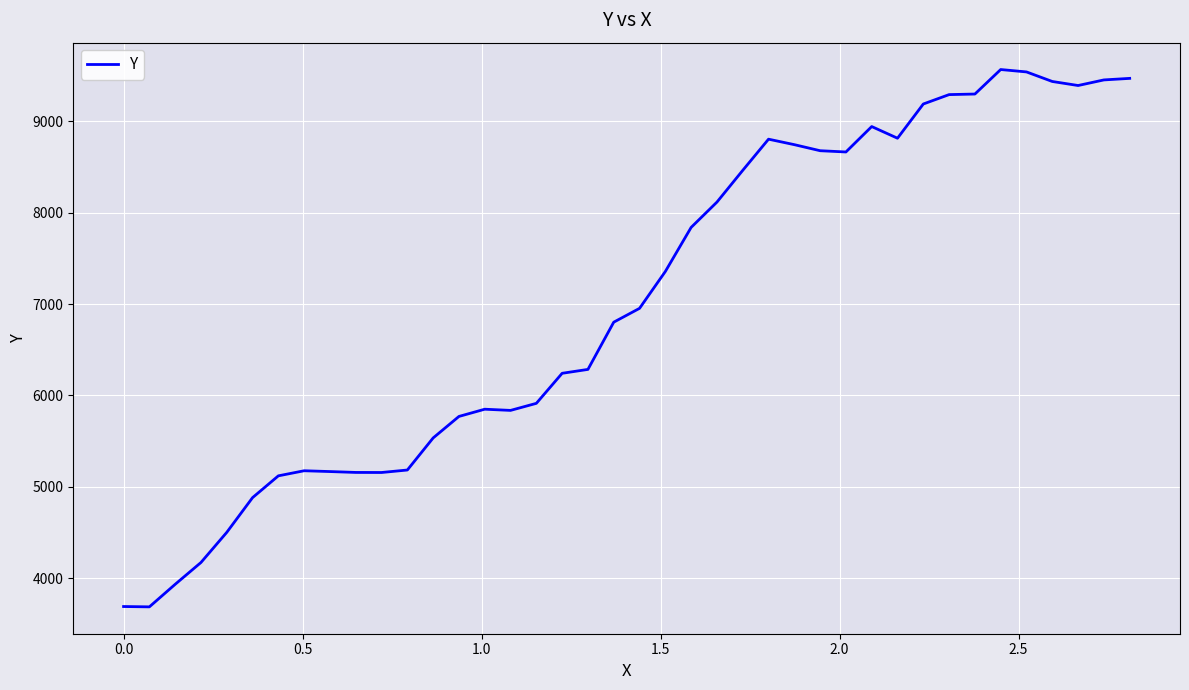

What is the minimum value shown in the chart?

3687.4